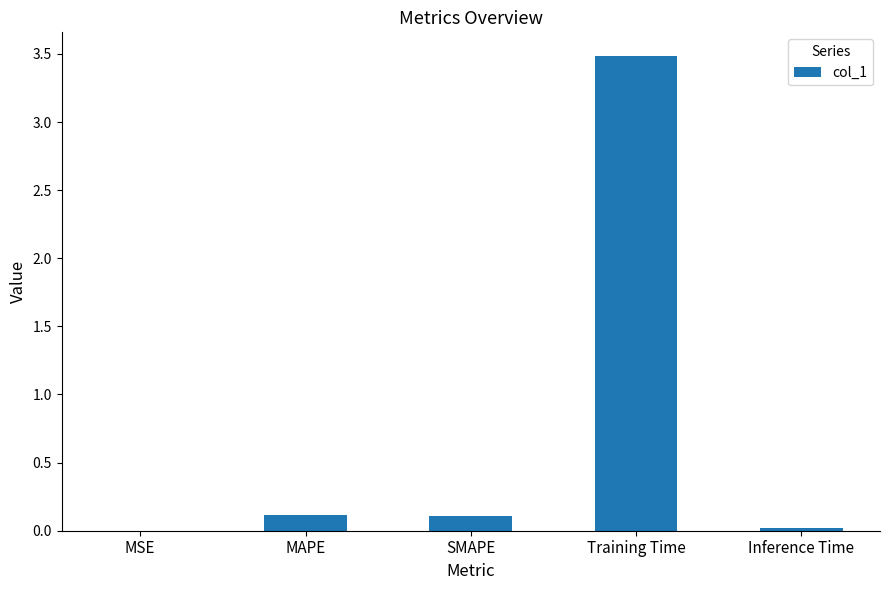

Are the bars grouped side by side (vs. stacked)?

No